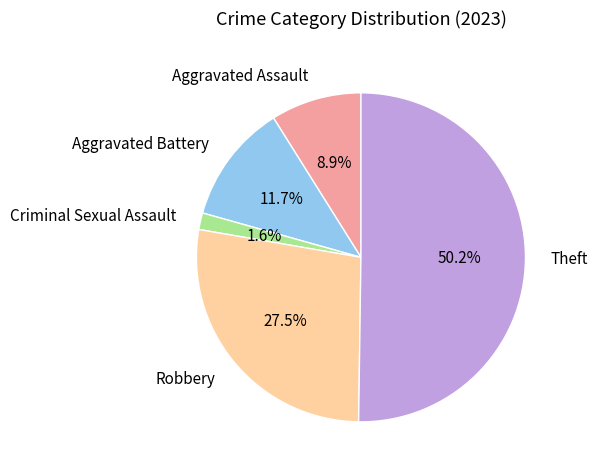

Does Robbery account for over 50% of the chart?

No